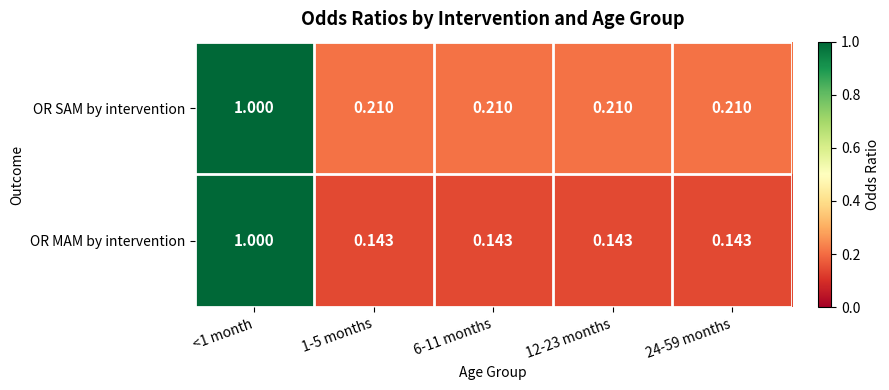

Which series has the widest spread of values?

OR MAM by intervention